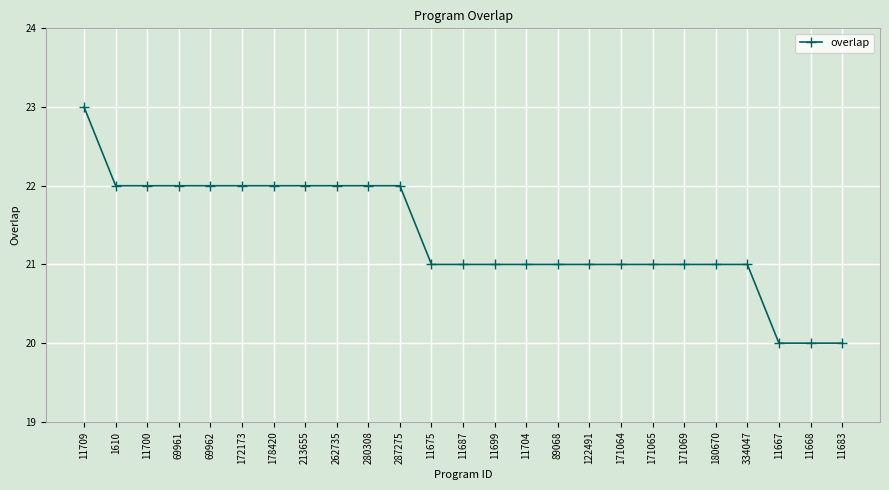

What is the label of the 6th point from the right?

171069